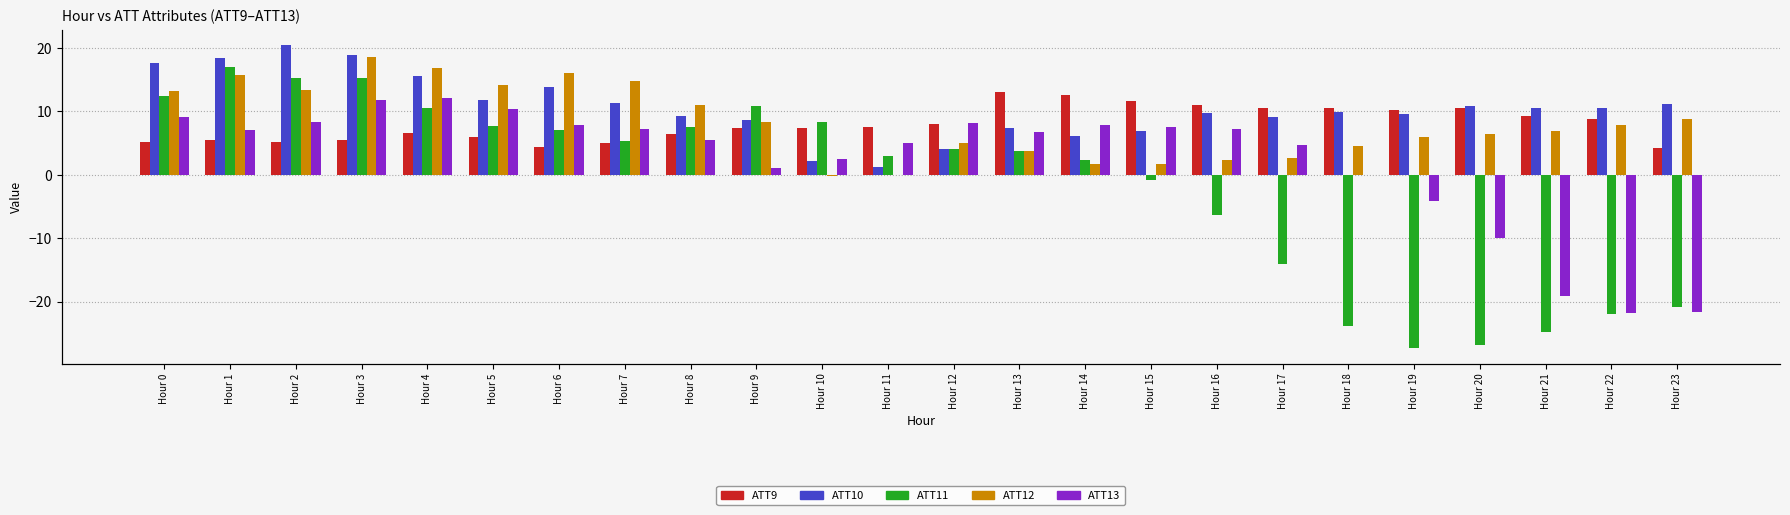

What is the greatest value displayed?

20.5